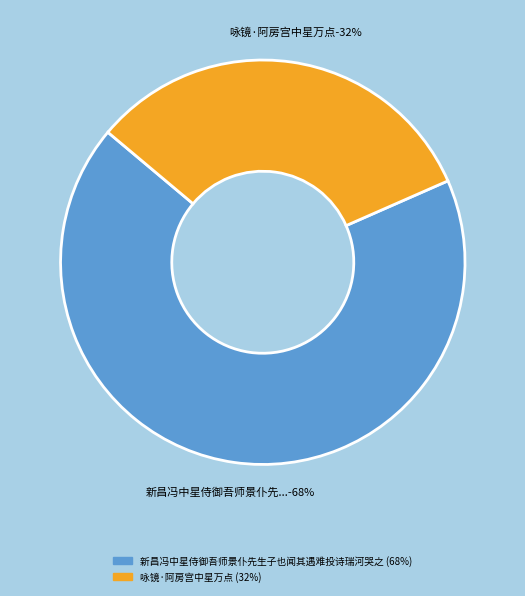

Approximately how many times larger is the value at 新昌冯中星侍御吾师景仆先生子也闻其遇难投诗瑞河哭之 compared to 咏镜·阿房宫中星万点?

2.1